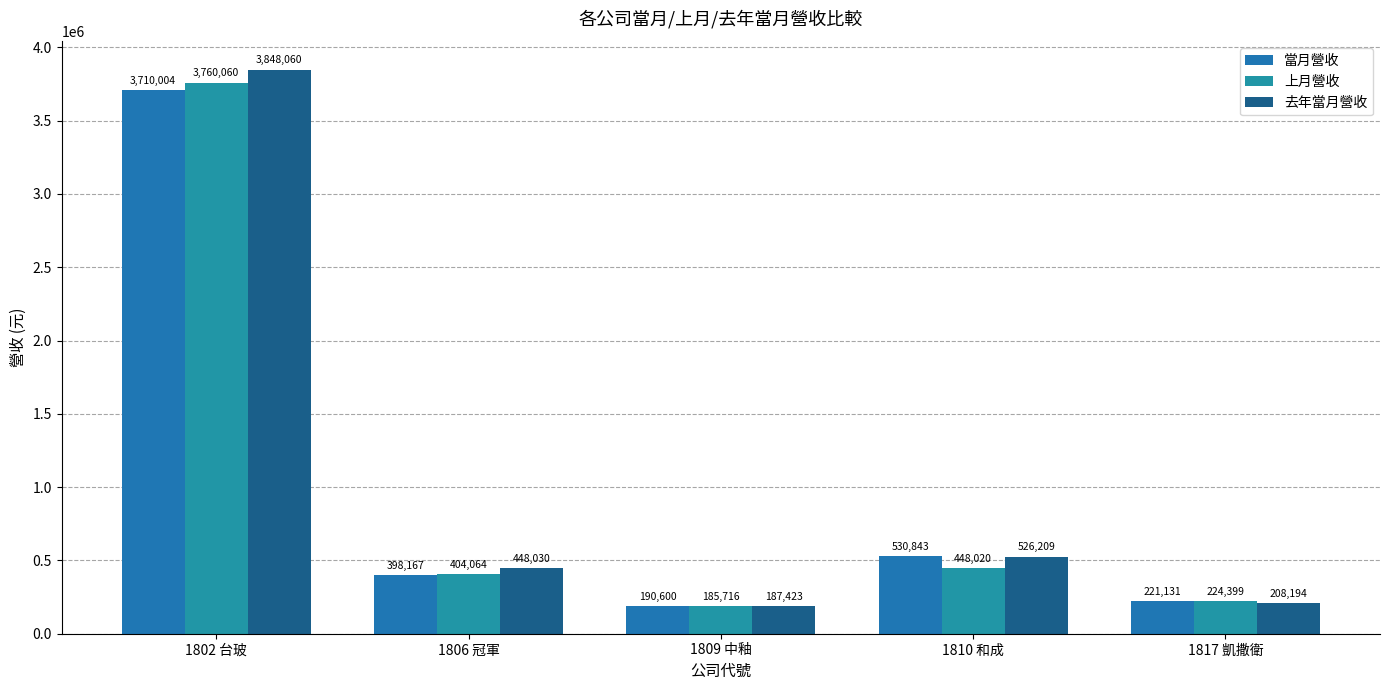

At which label does 去年當月營收 first exceed 448030?

1802 台玻